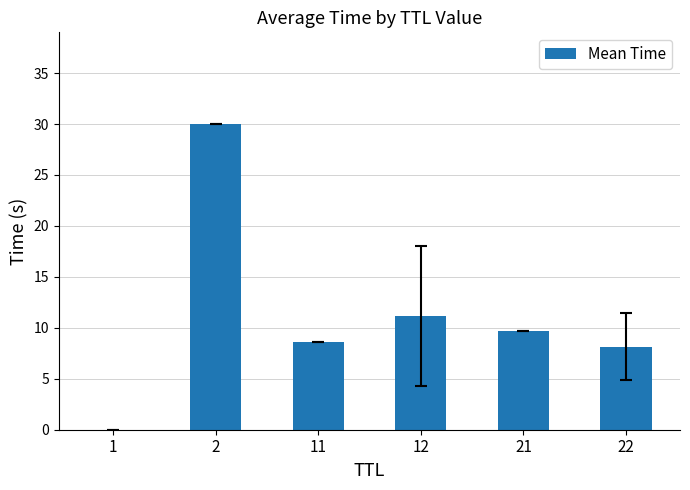

What is the greatest value displayed?

30.0